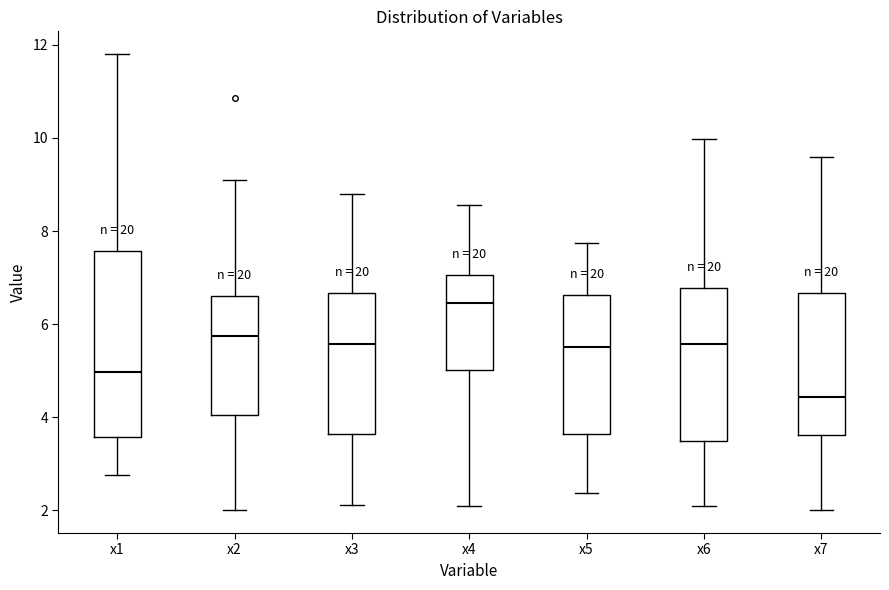

Which box's median line is the highest?

x4